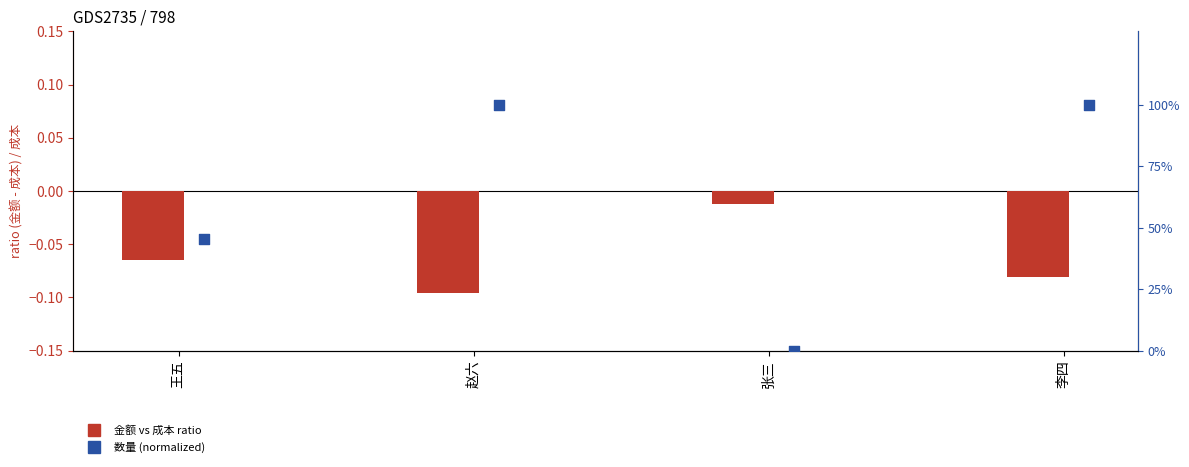

Is the value of 金额 vs 成本 ratio at 王五 greater than the value of 数量 (normalized) at 李四?

No